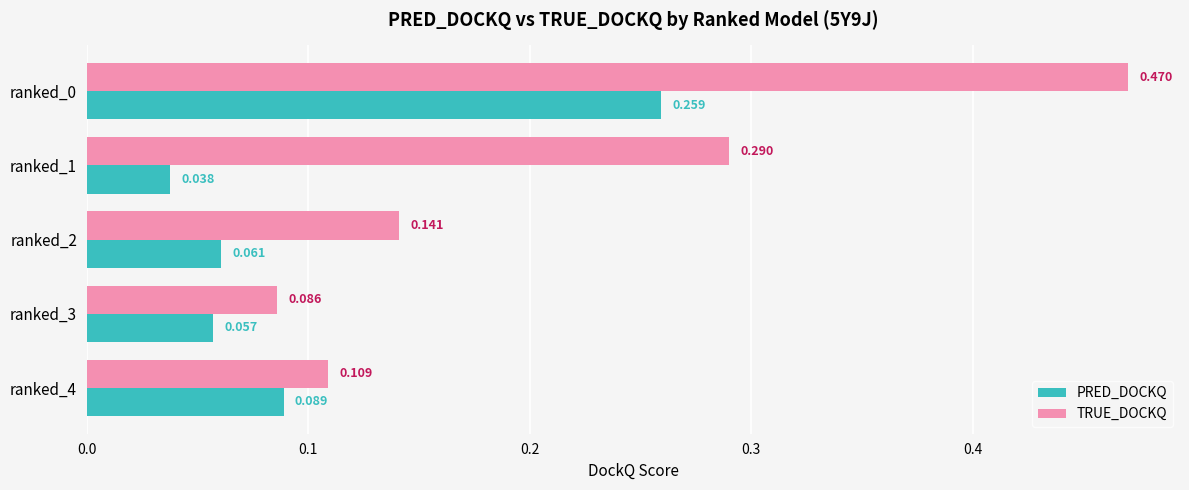

Is the value of TRUE_DOCKQ at ranked_0 greater than the value of PRED_DOCKQ at ranked_2?

Yes